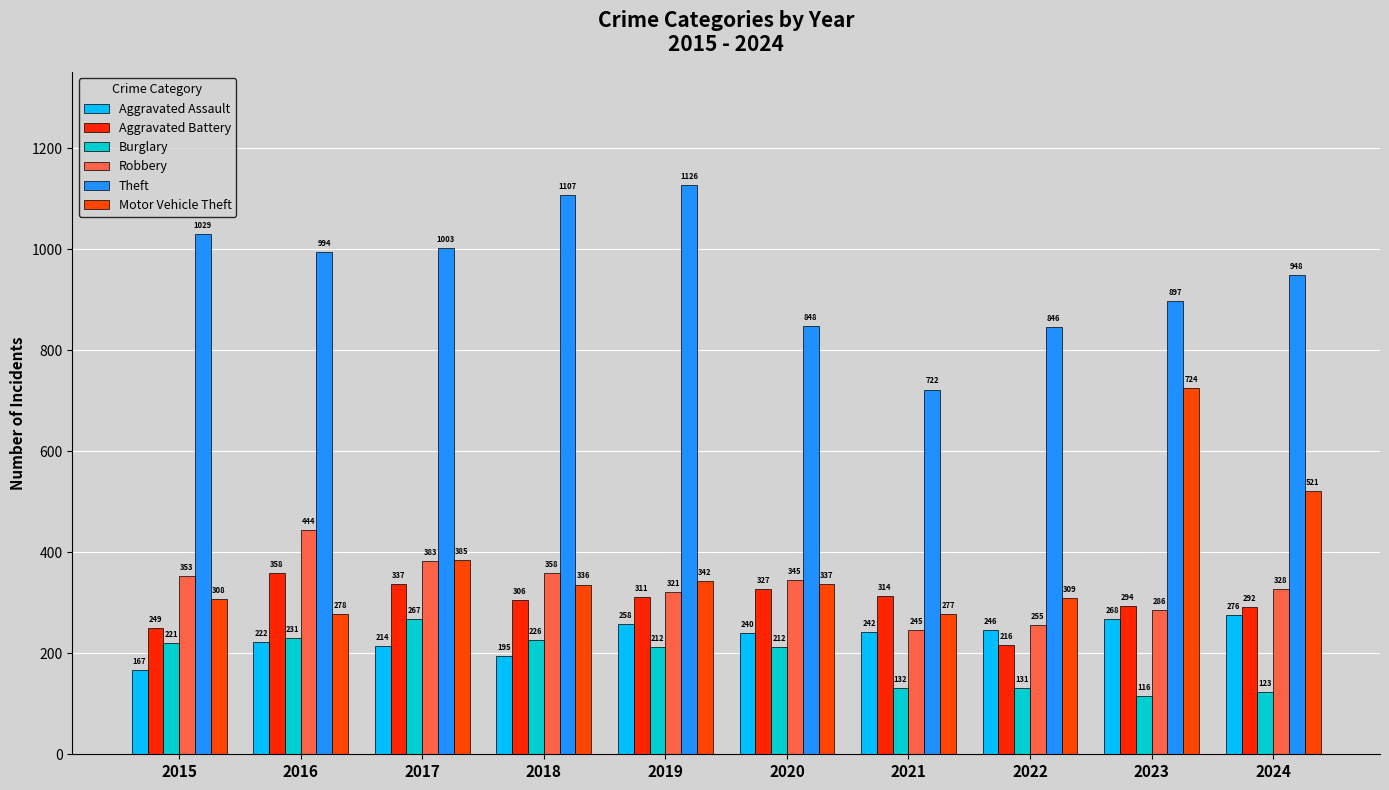

What is the total value across all series at 2017?

2589